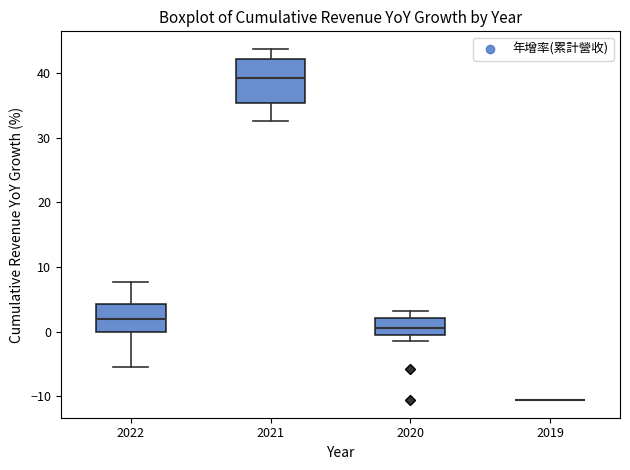

Reading left to right, transcribe this box plot: for each box, give where its median line is, the range the box spans, and where its two whiskers end, as read against the y-axis. The values are not printed on the chart, so give them approximately, as read against the axis.

2022: median 2, box 0 to 4, whiskers -5 to 8
2021: median 39, box 35 to 42, whiskers 33 to 44
2020: median 1, box 0 to 2, whiskers -1 to 3
2019: box collapsed to a line at -11, whiskers -11 to -11